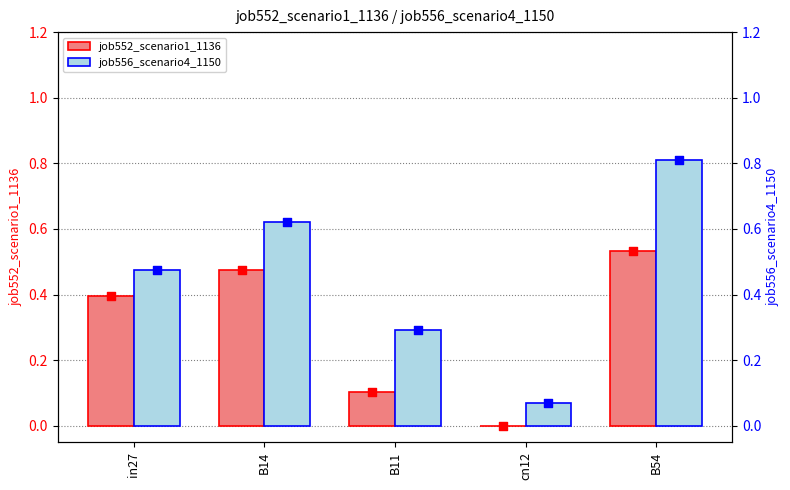

Which series has the largest Y range (max minus min)?

job556_scenario4_1150